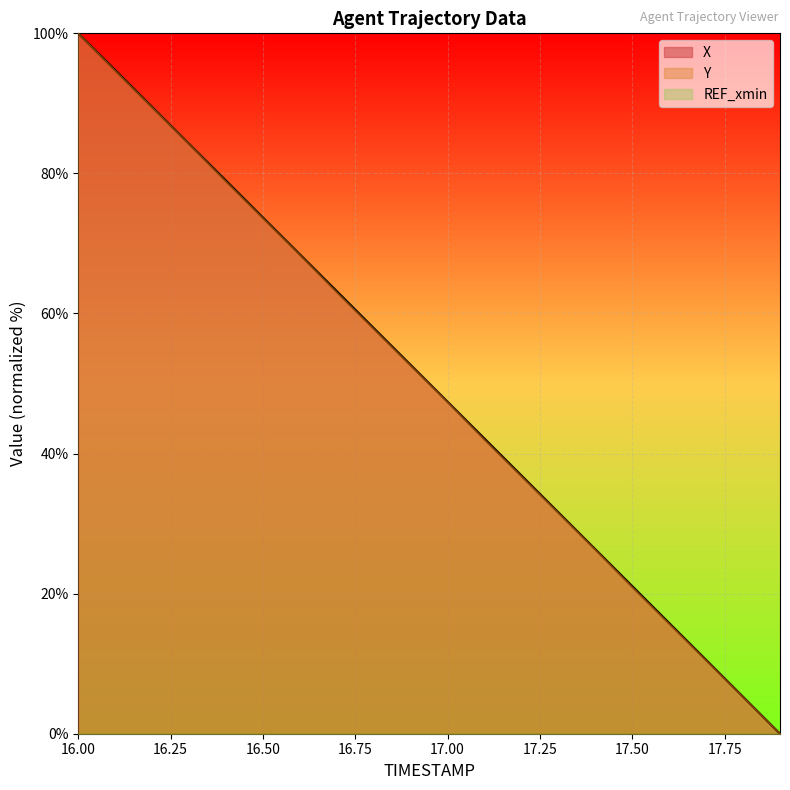

What is the greatest value displayed?

100.0